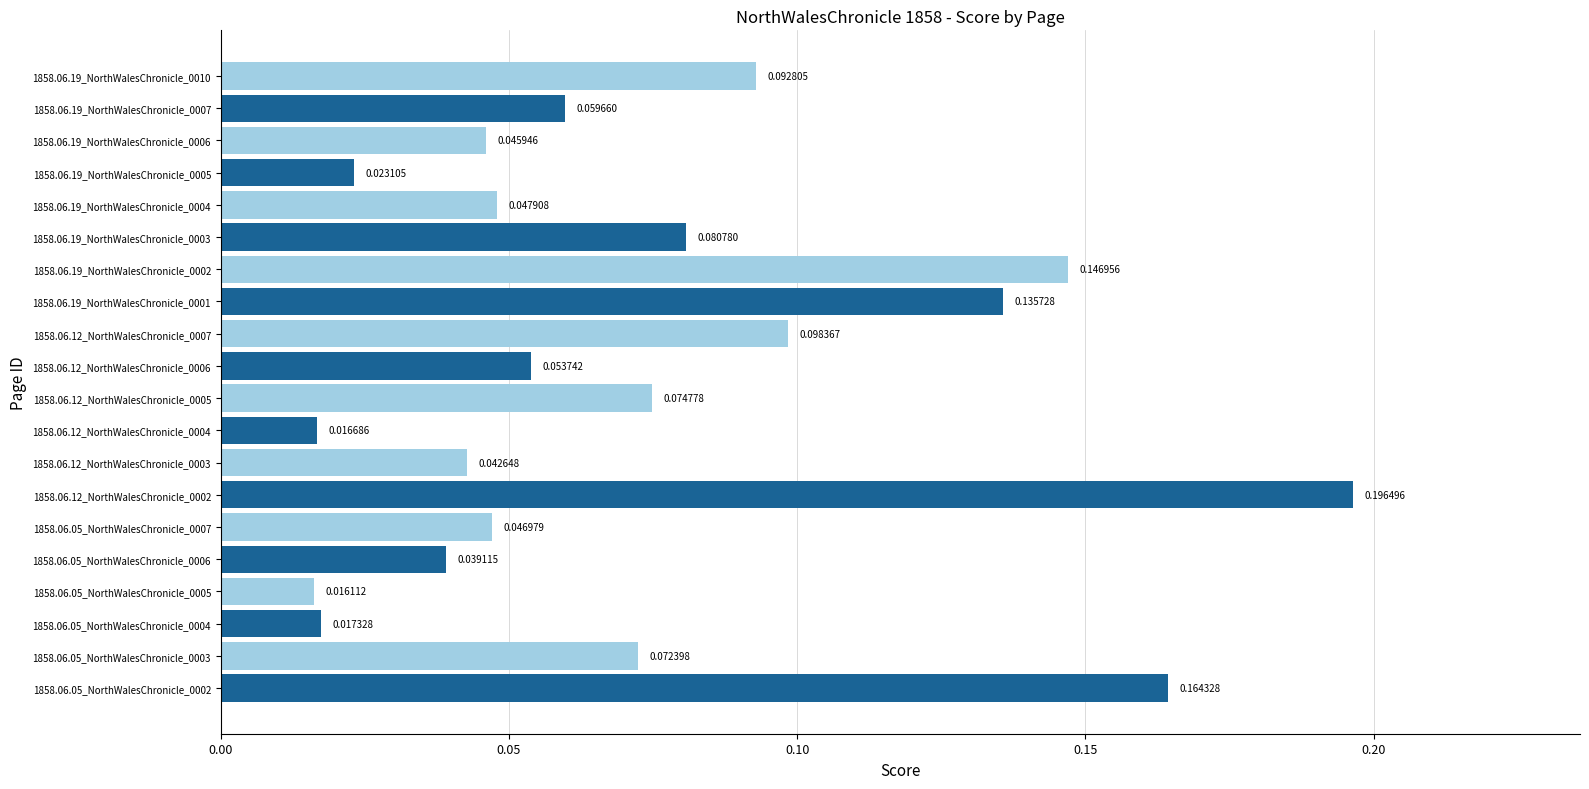

At which label is the value closest to 0?

1858.06.05_NorthWalesChronicle_0005